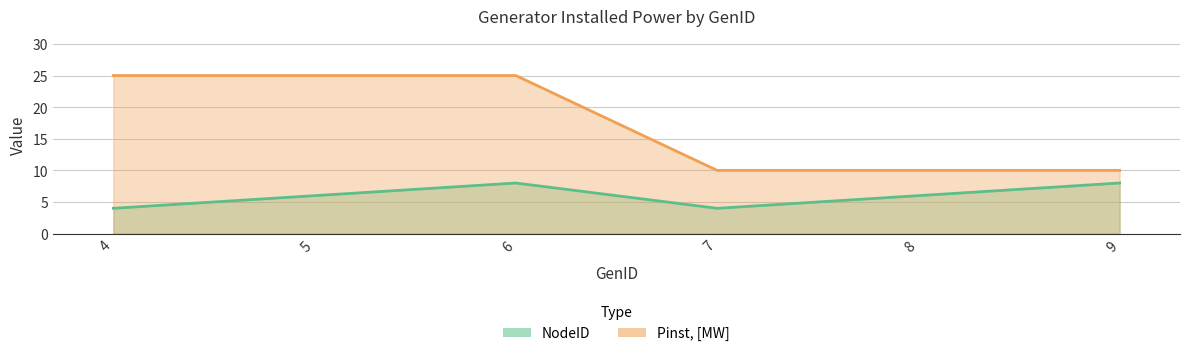

How many lines are shown in the chart?

2